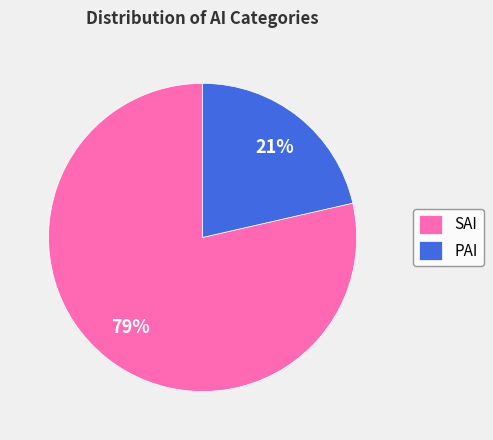

Combined, do SAI and PAI account for over 50%?

Yes